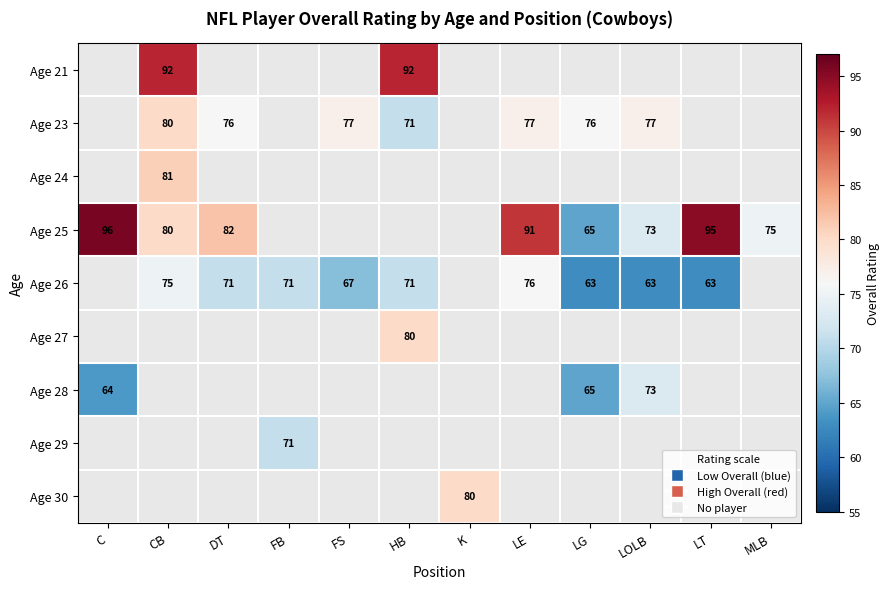

What is the greatest value displayed?

96.0